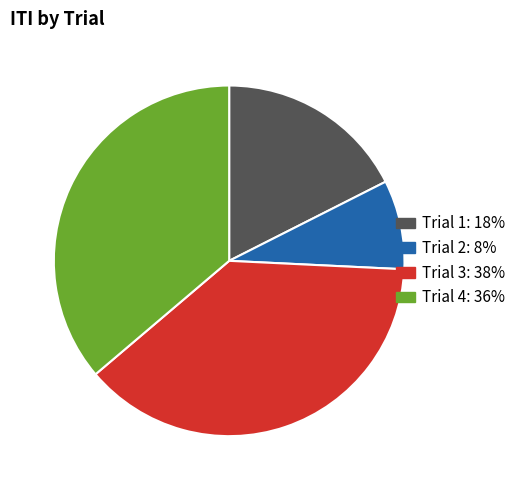

Rank the categories by value from lowest to highest.

Trial 2, Trial 1, Trial 4, Trial 3